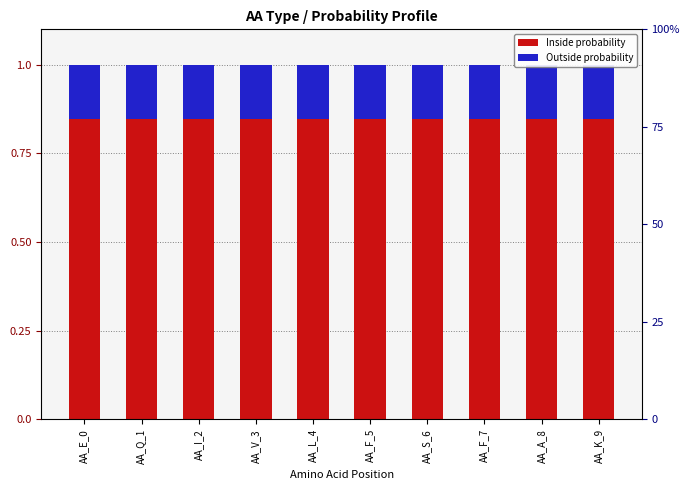

What is the sum of all Outside values?

1.5